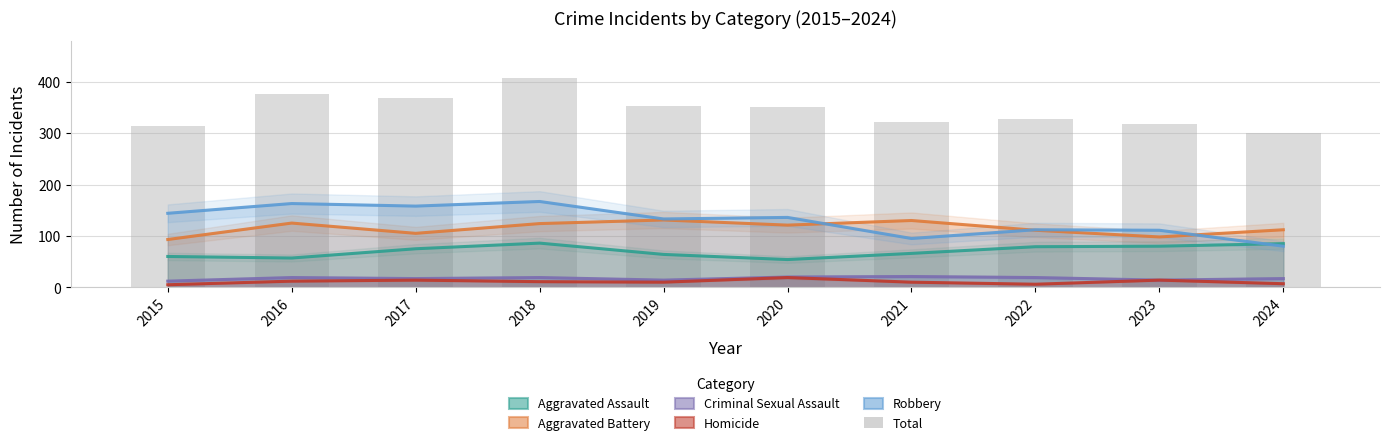

What is the difference between the second highest and second lowest values in the Aggravated Assault series?

28